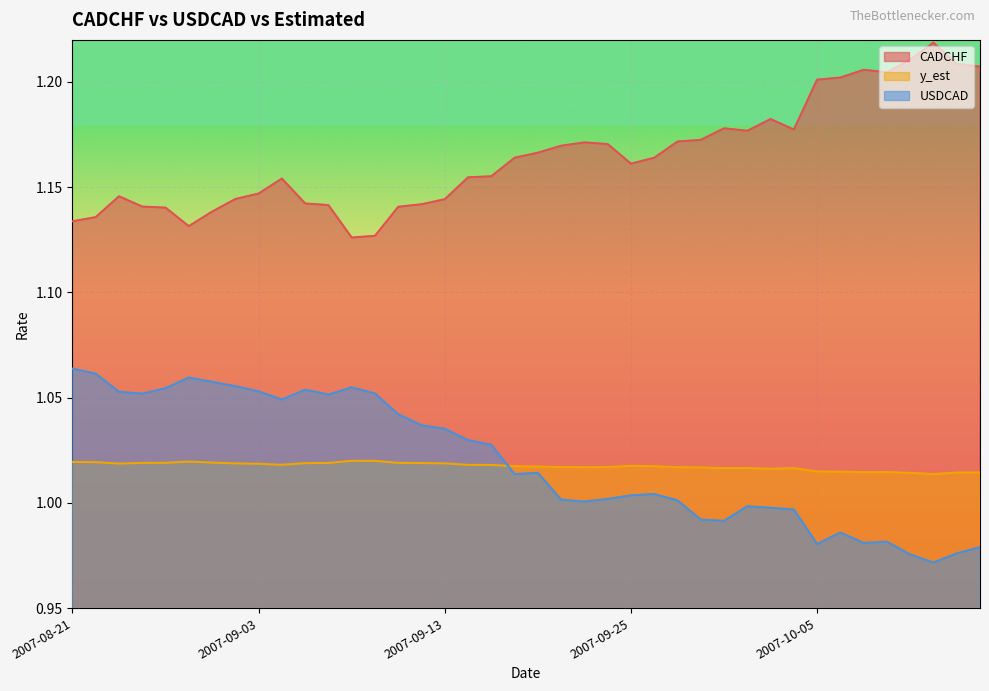

The CADCHF series shows 1.2 at 2007-09-24. True or false?

True